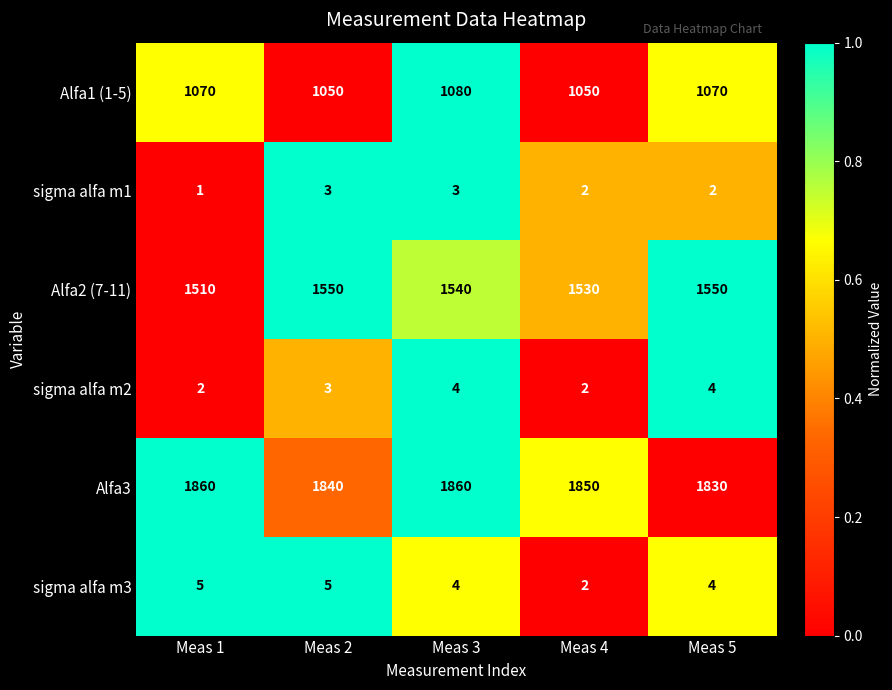

What is the average value of the Alfa1 (1-5) series?

1064